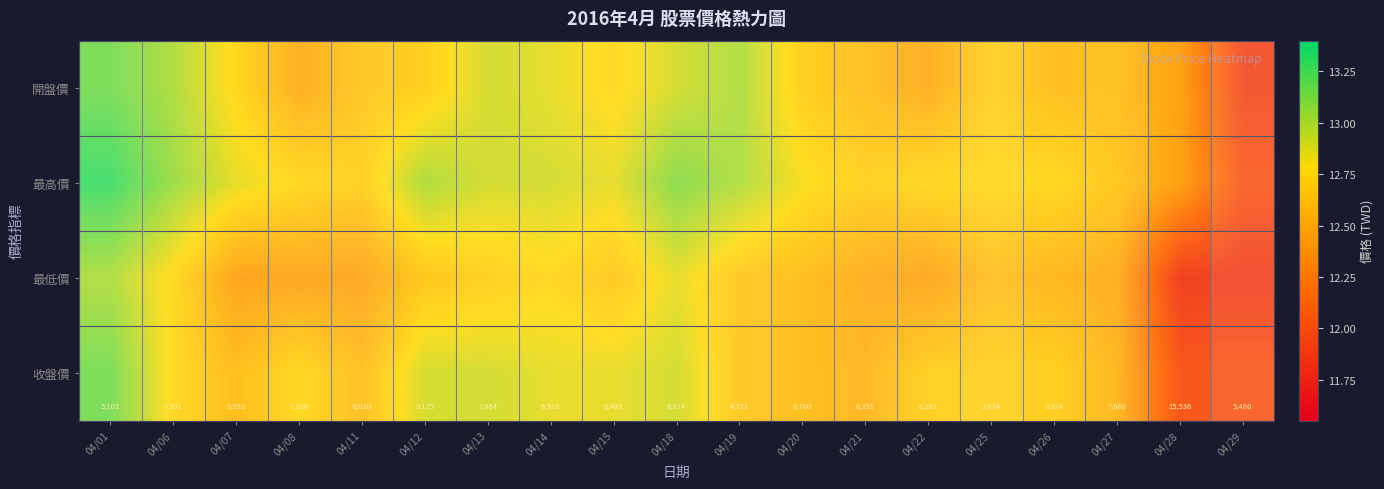

The value of row_0 at 04/27 is 2.6. True or false?

False